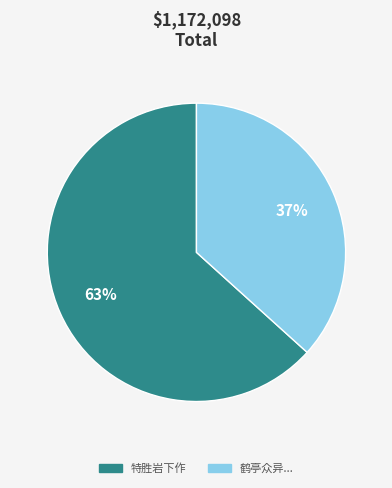

Which has a higher value, 鹤亭众异... or 特胜岩下作?

特胜岩下作